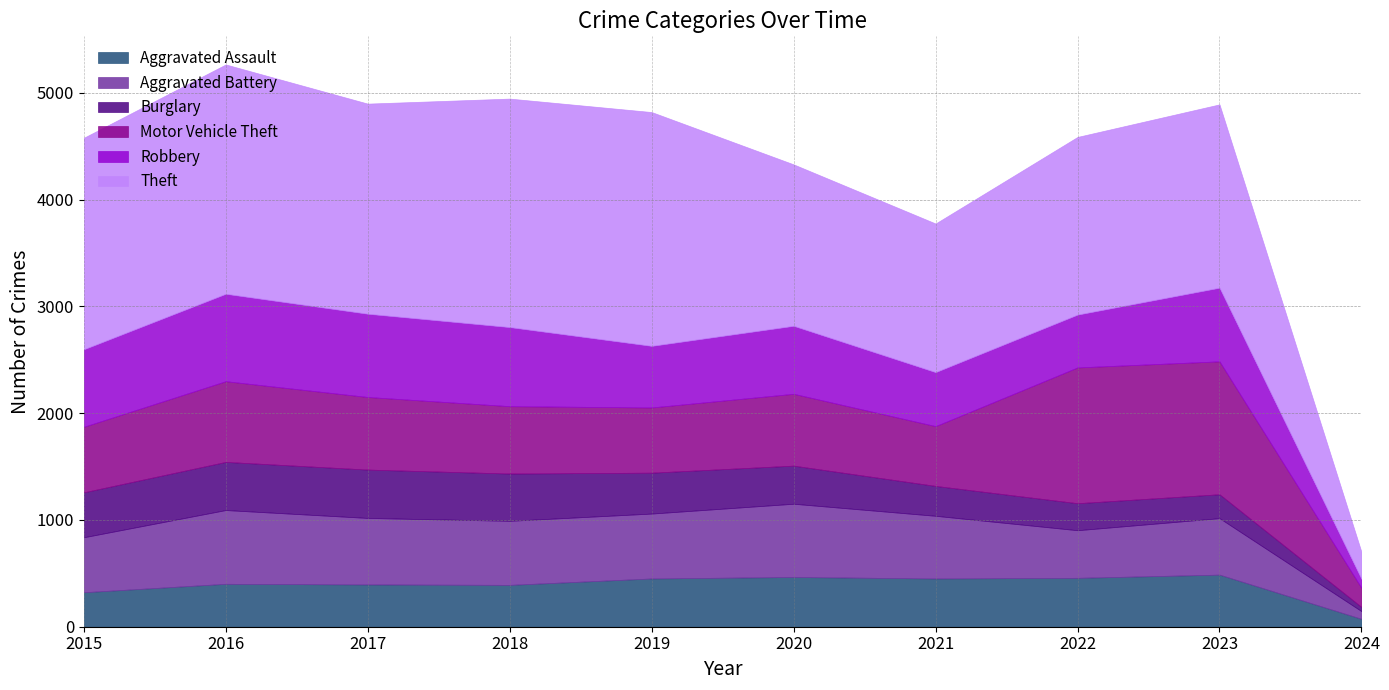

What is the difference between the Theft values at 2016 and 2023?

431